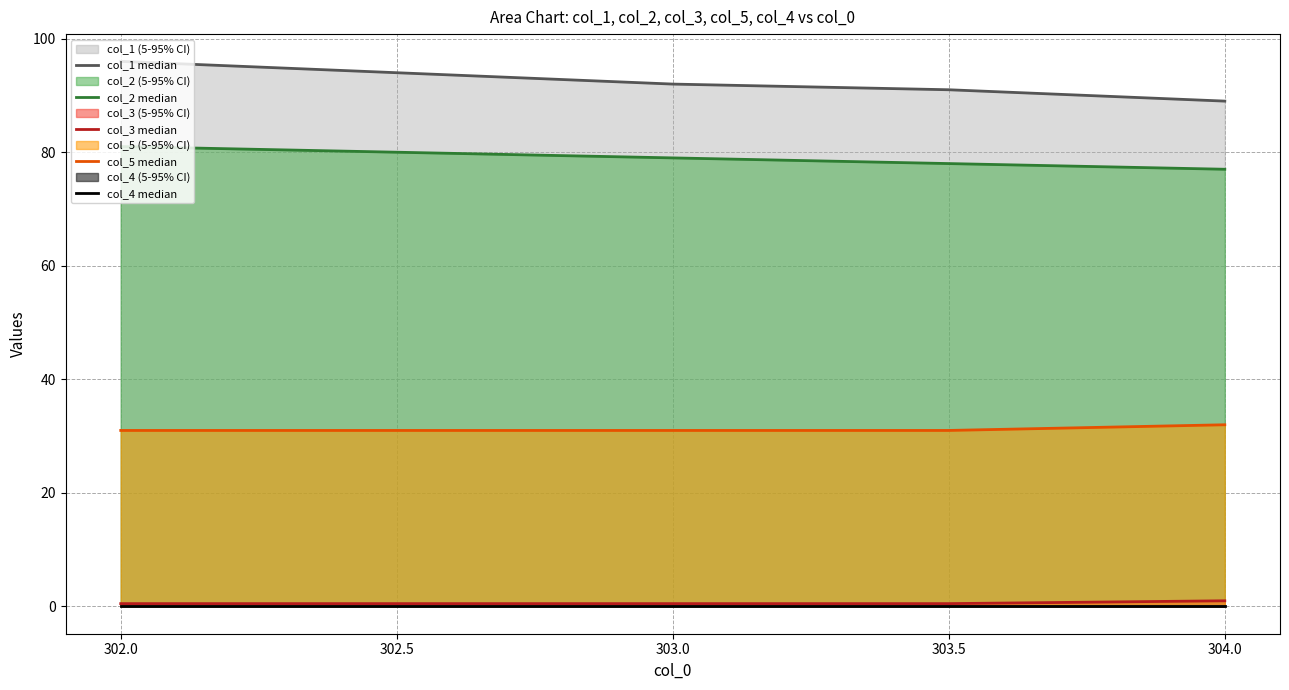

True or false: col_5 median has a value of 11.9 at 302.5.

False